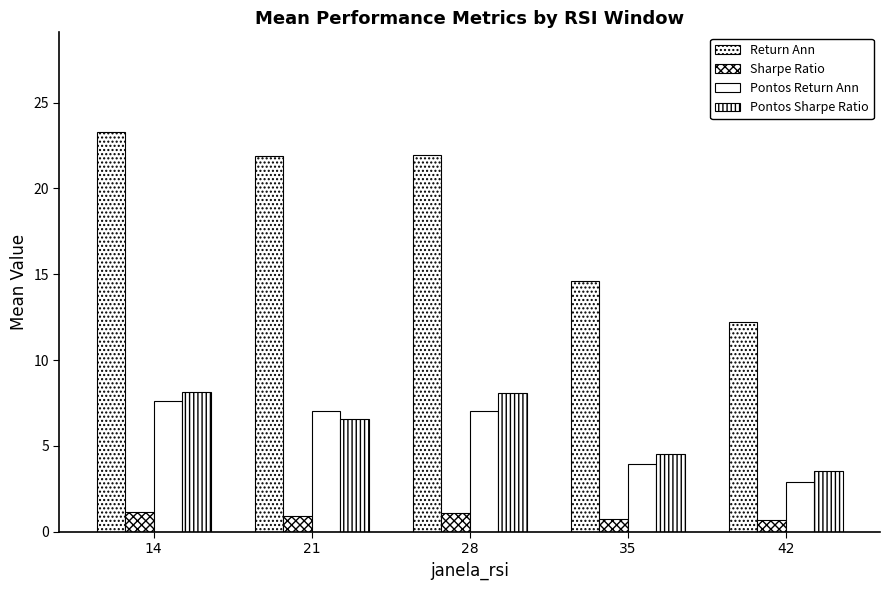

How many data points does each series have?

5